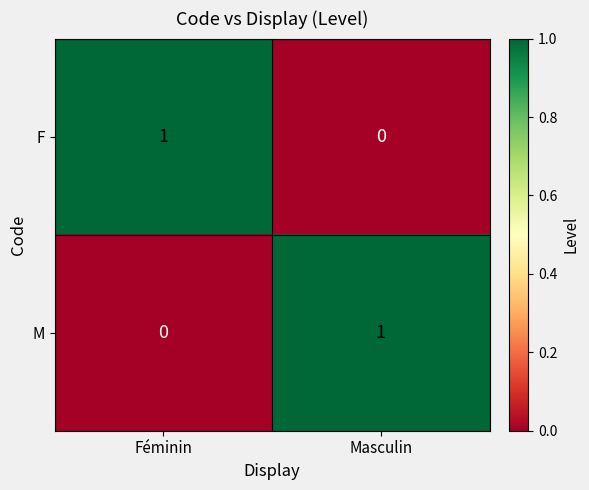

The value of F at Masculin is 0. True or false?

True